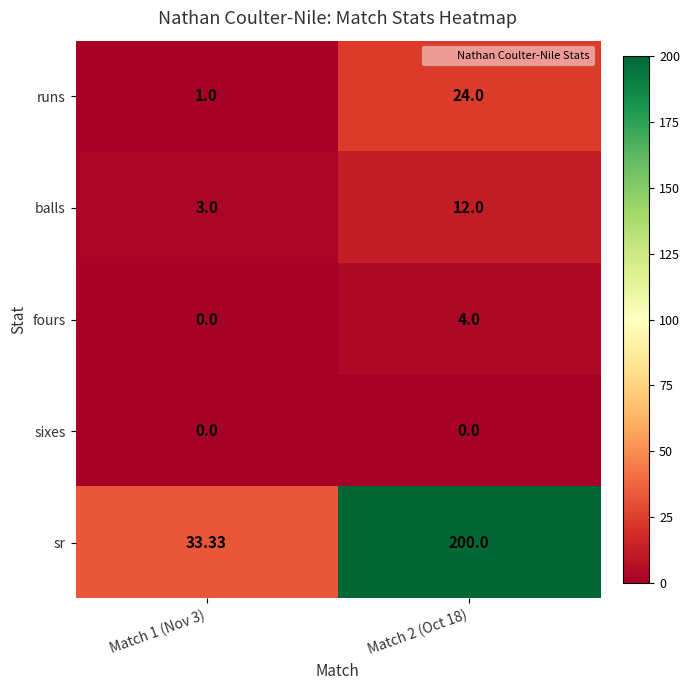

Rank the series by their maximum value, from lowest to highest.

sixes, fours, balls, runs, sr